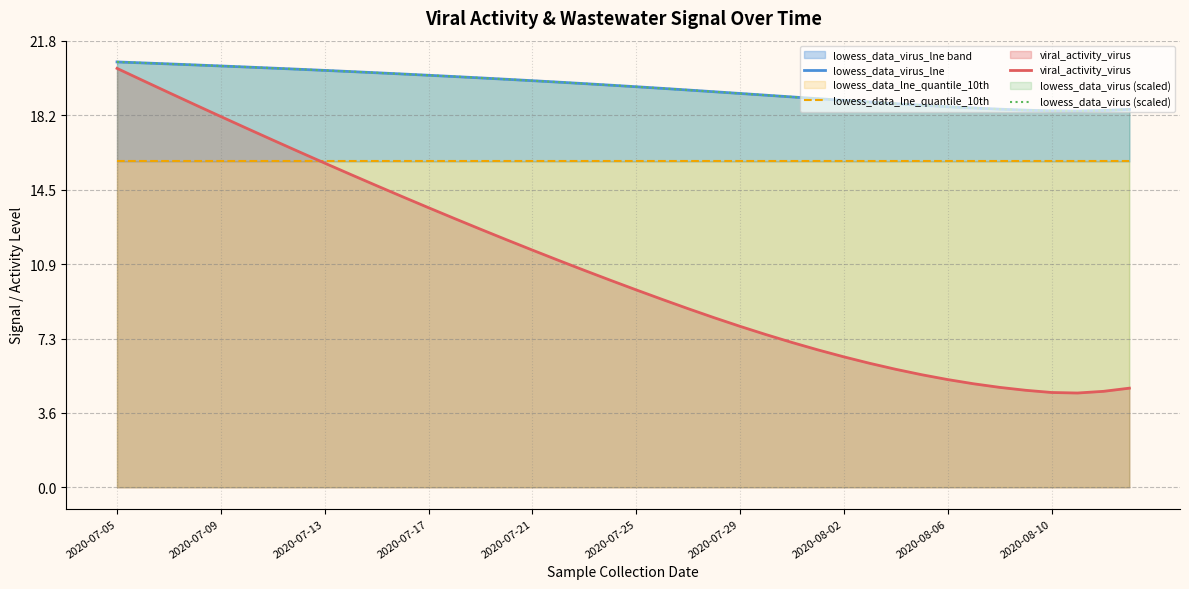

What are all the series names shown in the legend?

lowess_data_virus_lne, lowess_data_lne_quantile_10th, viral_activity_virus, lowess_data_virus (scaled)